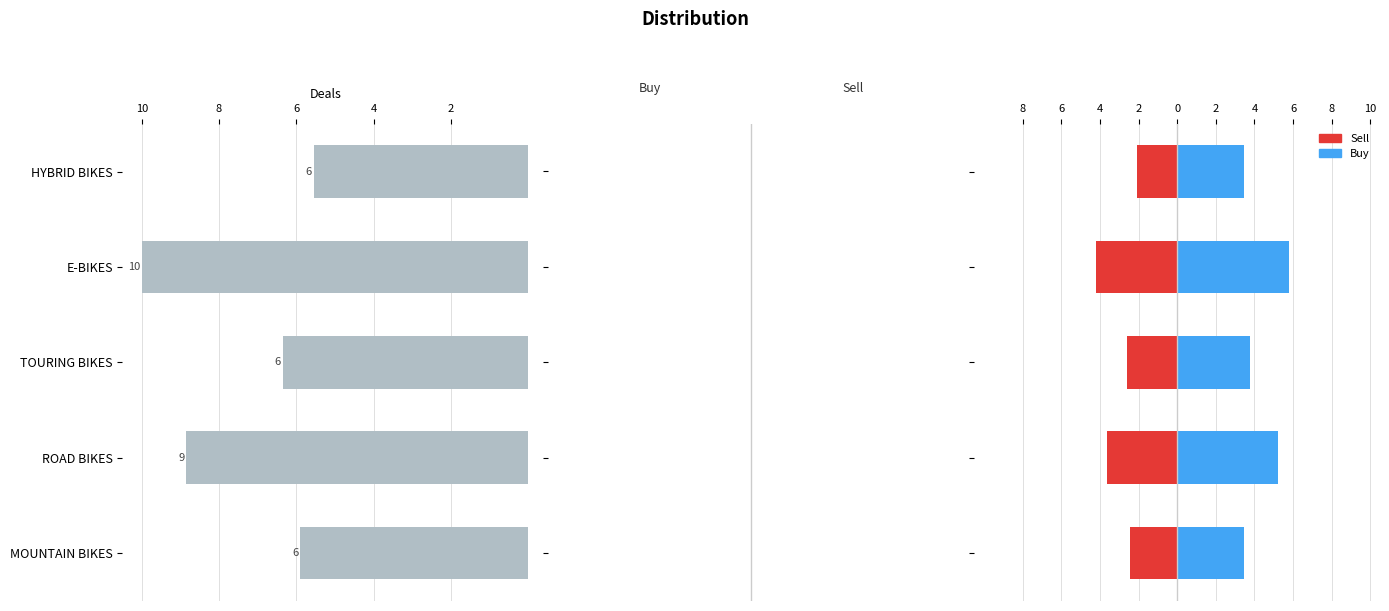

Which series has the largest range (max minus min)?

Deals